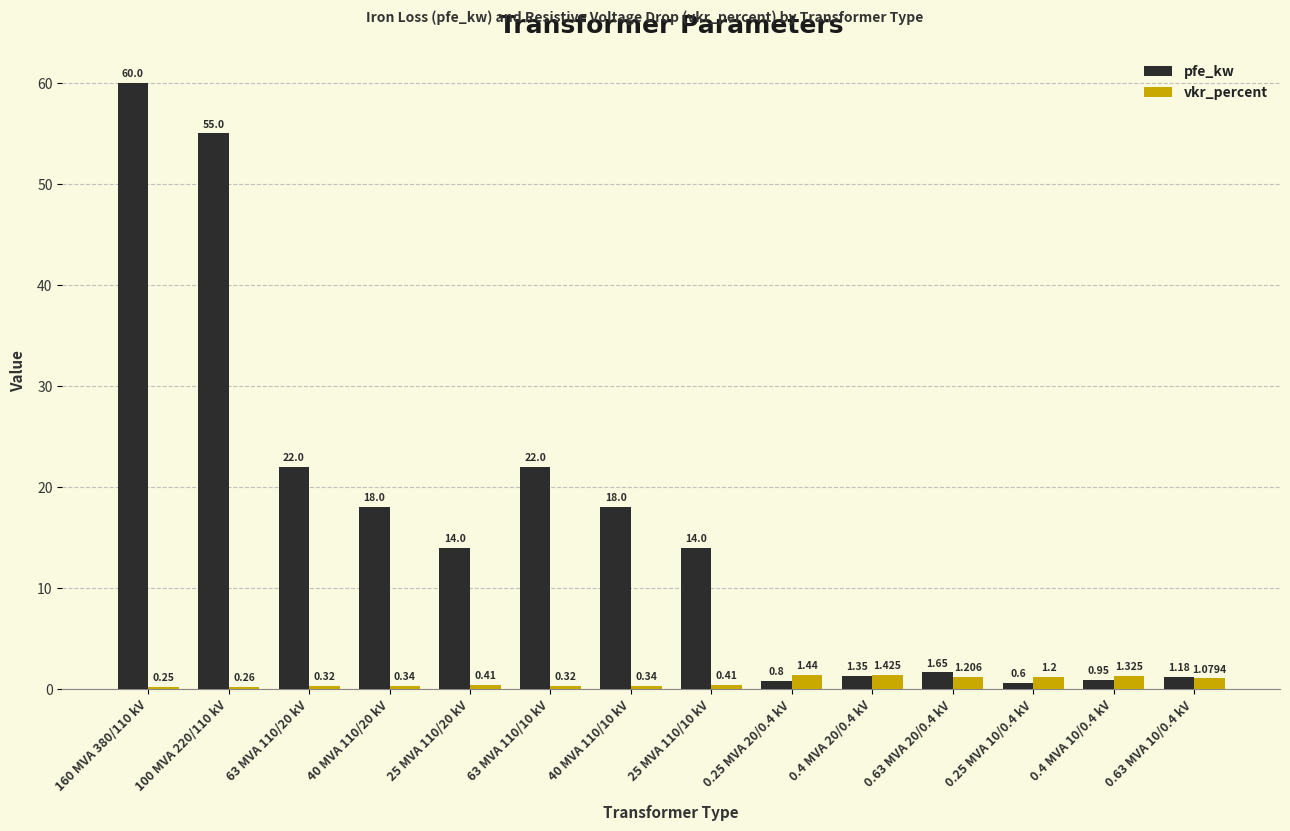

How many bars are there in each group?

2